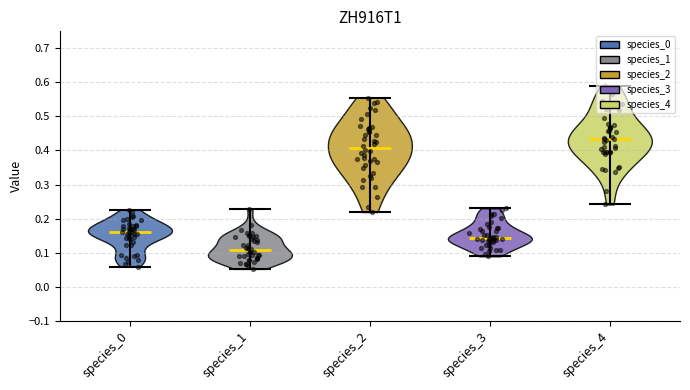

Which series has the largest total across all categories?

species_4